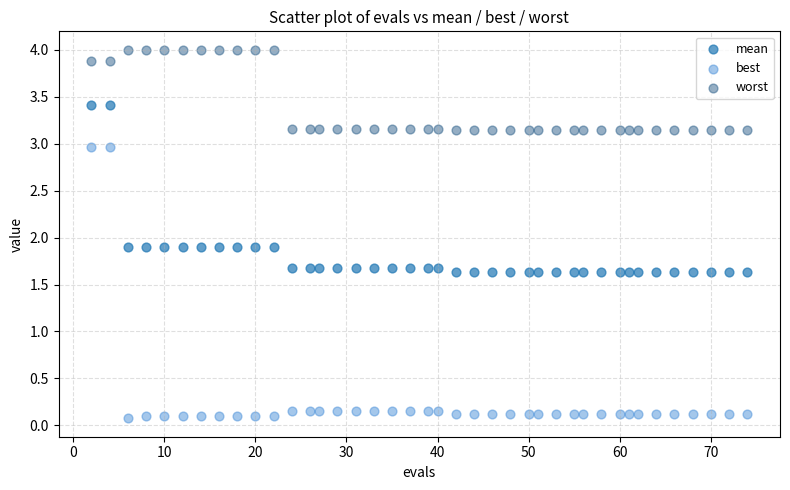

Which series contains the lowest Y value?

best